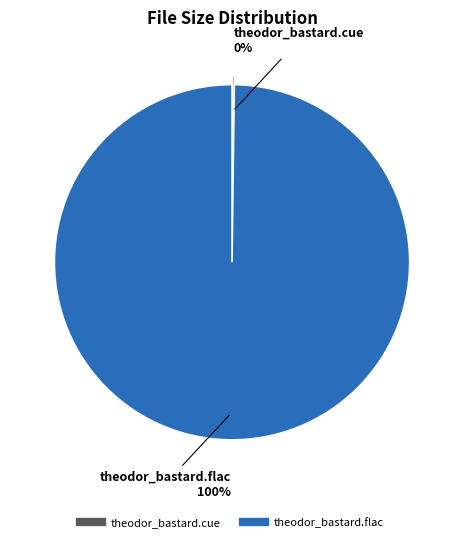

To the nearest percent, what is the average slice percentage?

50%